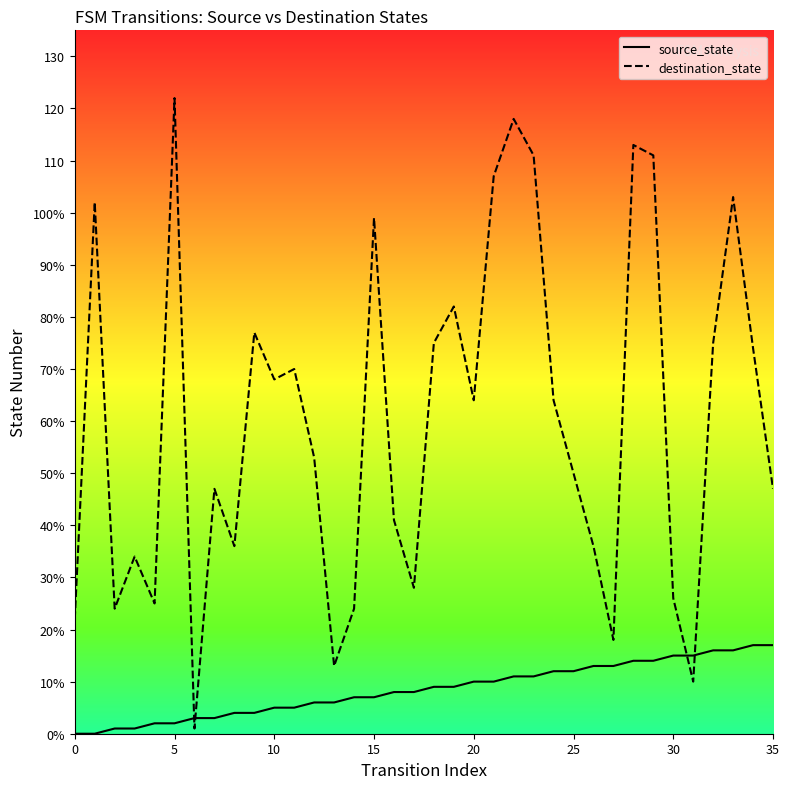

How many times do destination_state and source_state cross each other?

4